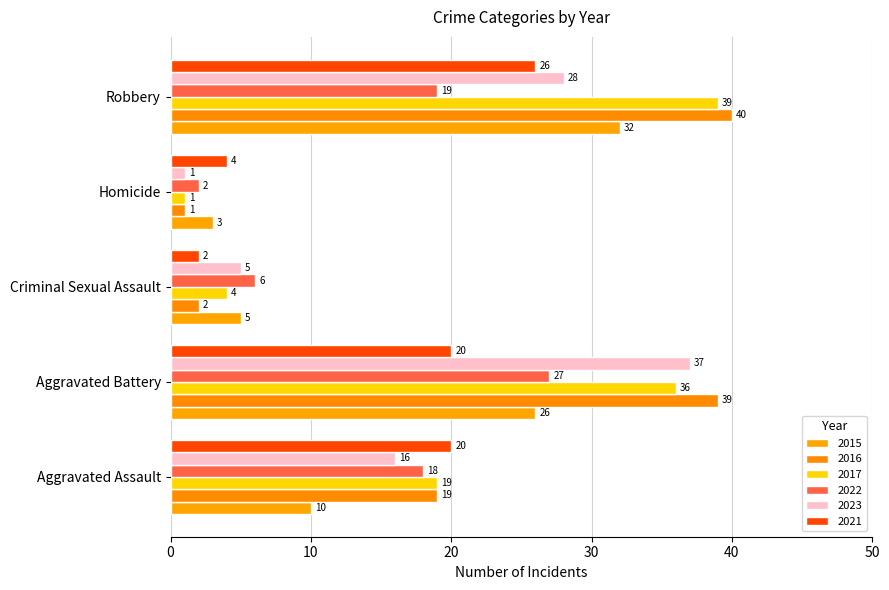

Between Aggravated Assault and Aggravated Battery, which series saw the biggest shift?

2023